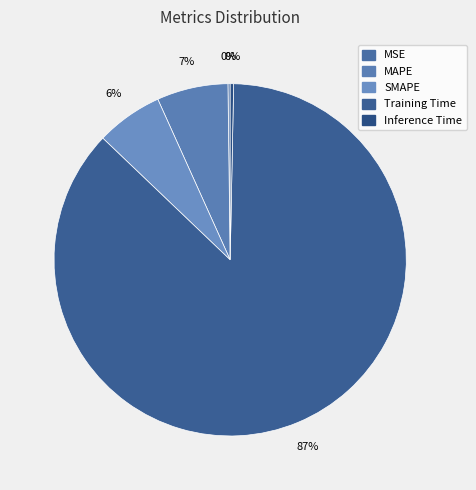

Which category has the biggest portion of the pie?

Training Time